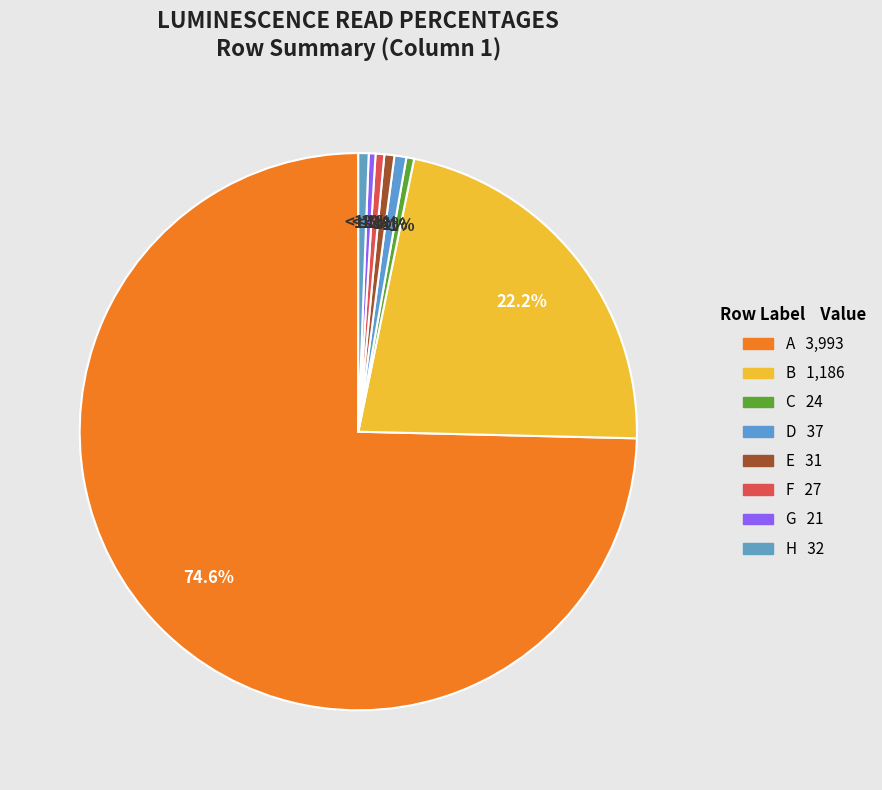

To the nearest percent, what percentage of the pie is E?

1%